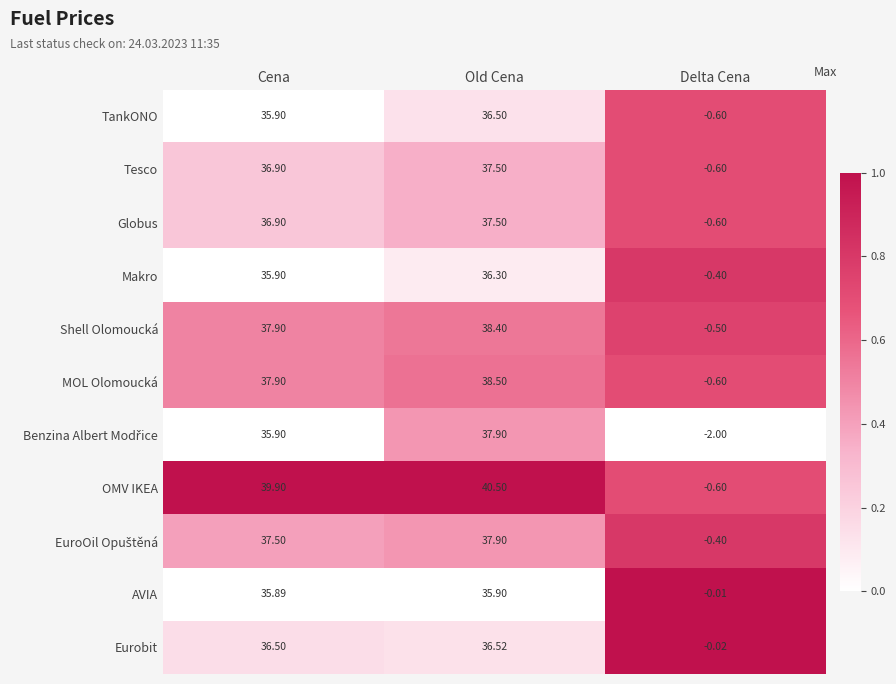

Where does the Shell Olomoucká series first go above 37?

Cena